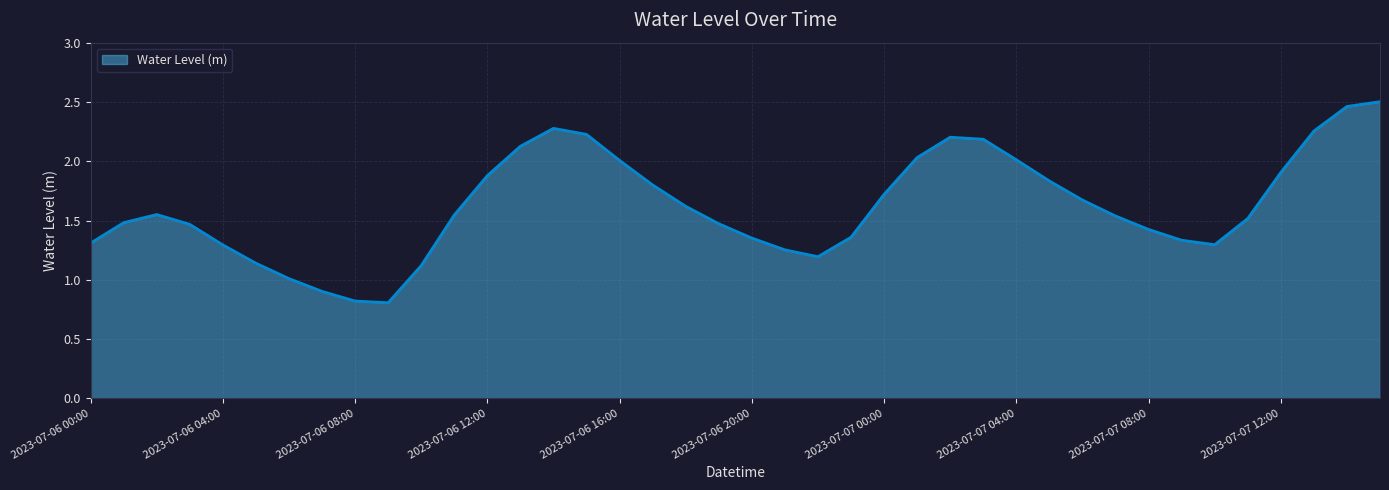

What is the smallest value displayed?

0.8